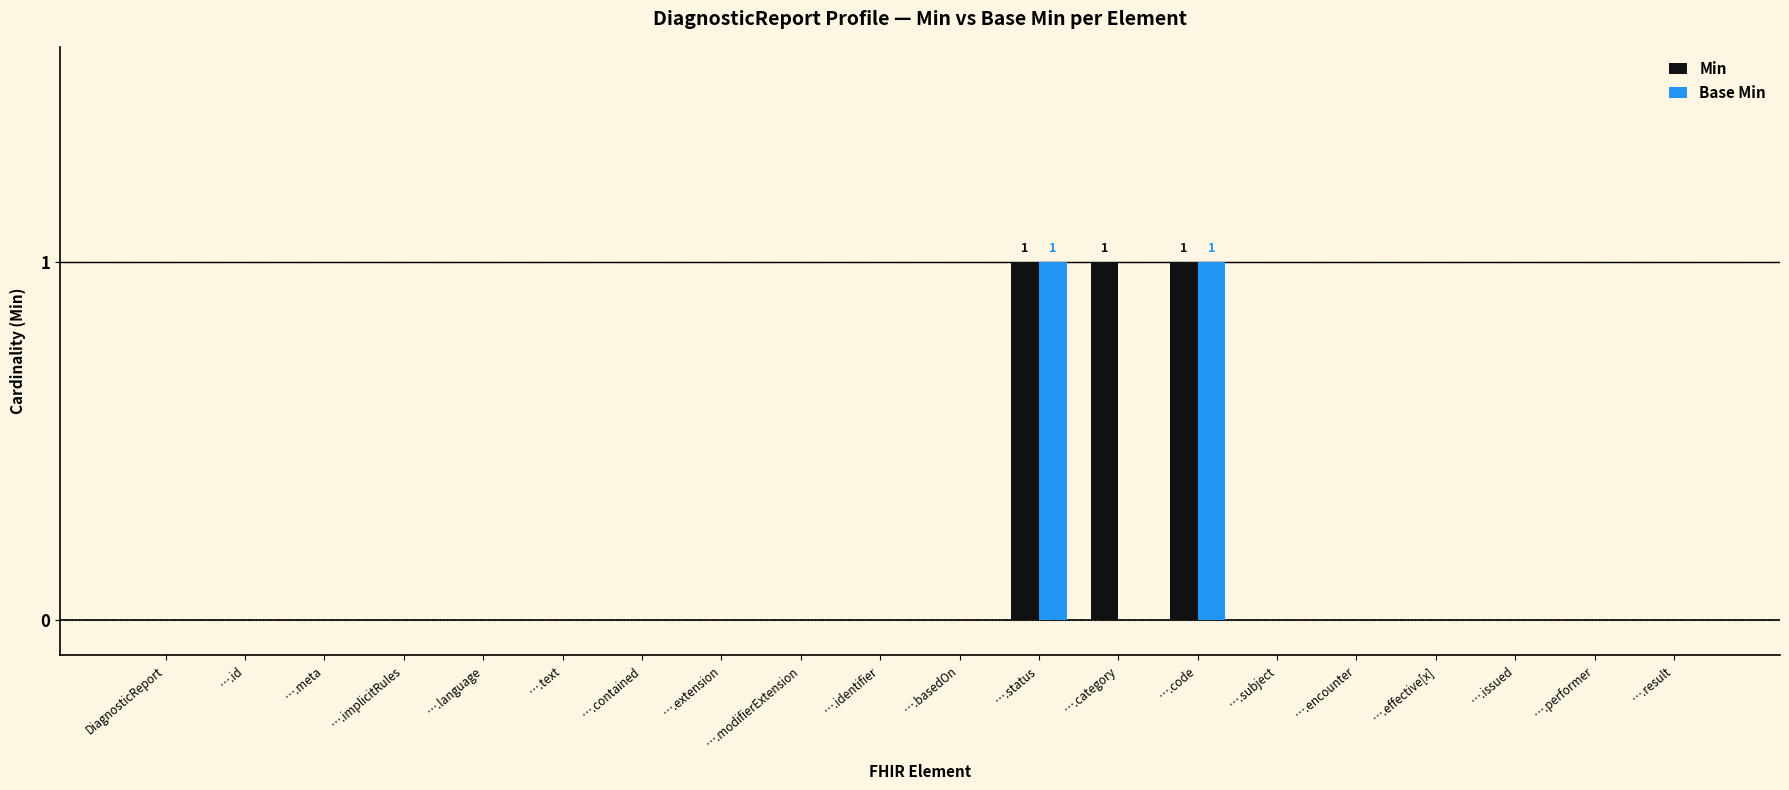

True or false: Base Min has a value of 0 at ….contained.

True